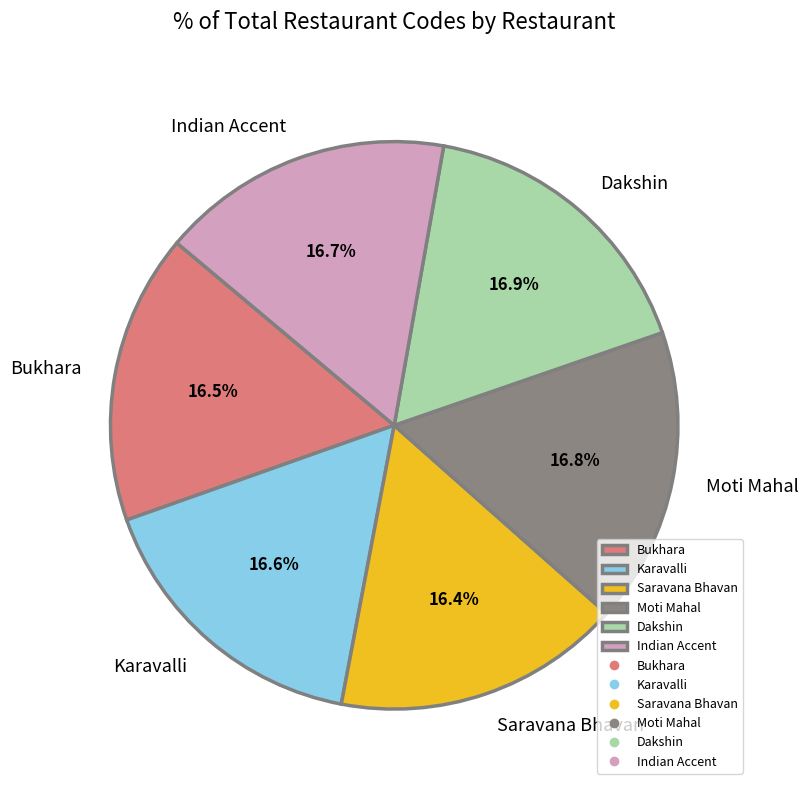

Combined, what portion of the pie is Karavalli and Saravana Bhavan?

33.0%